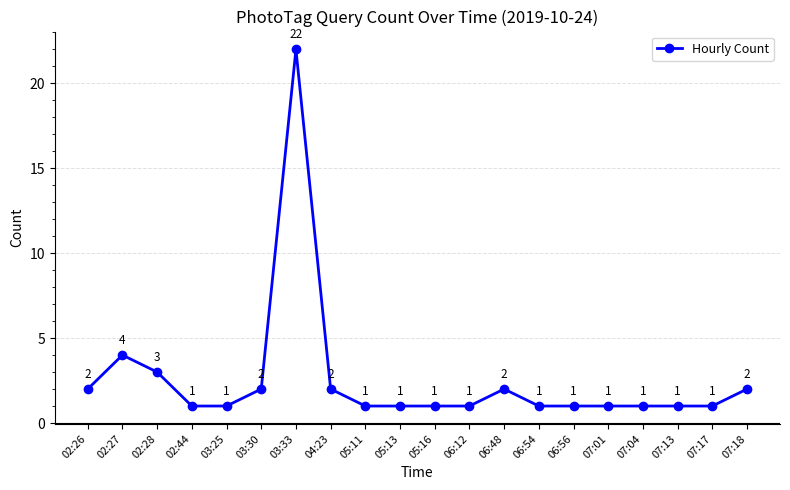

Count the number of categories in the chart.

20